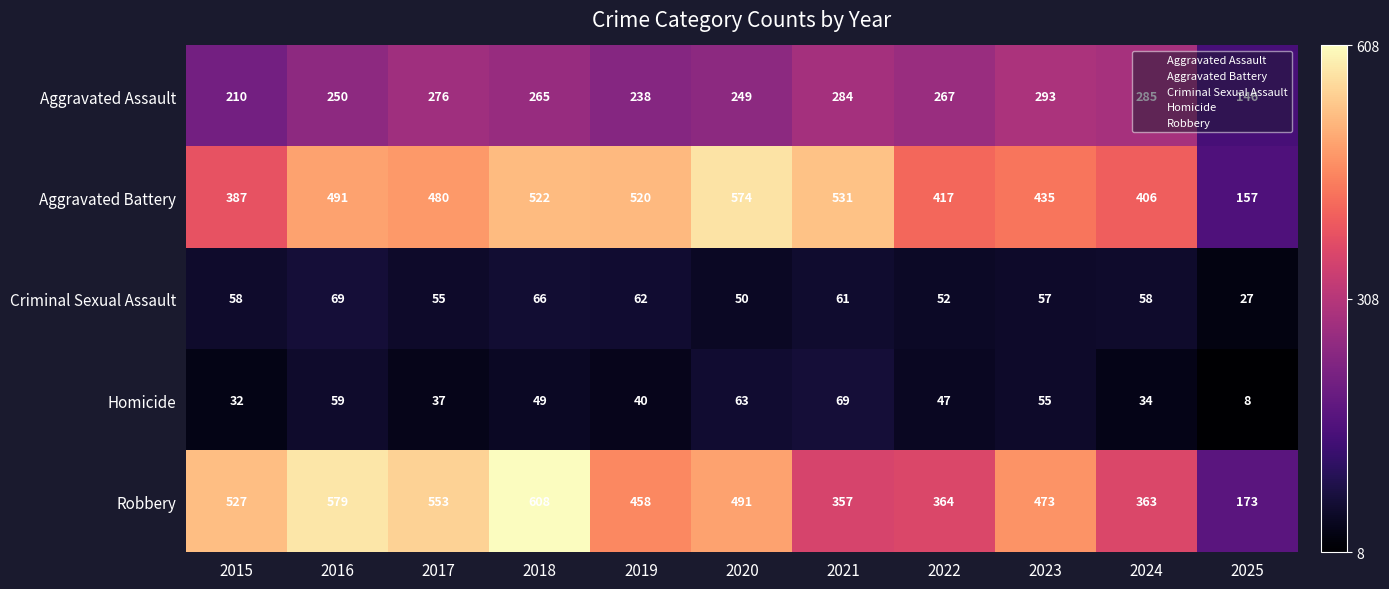

What is the average value of the Homicide series?

45